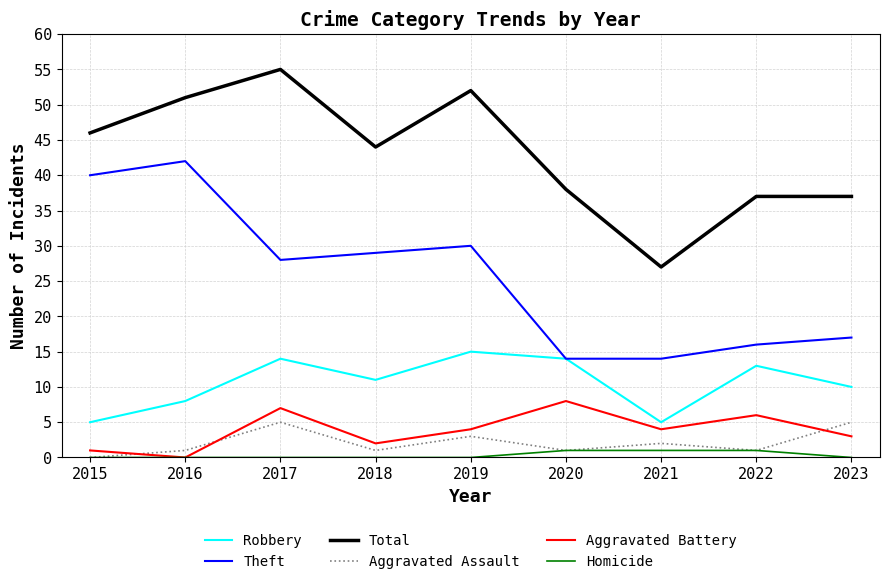

True or false: Aggravated Battery and Theft intersect in this chart.

False